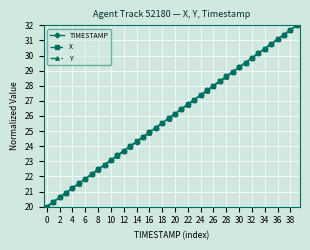

What is the minimum value for TIMESTAMP?

20.0